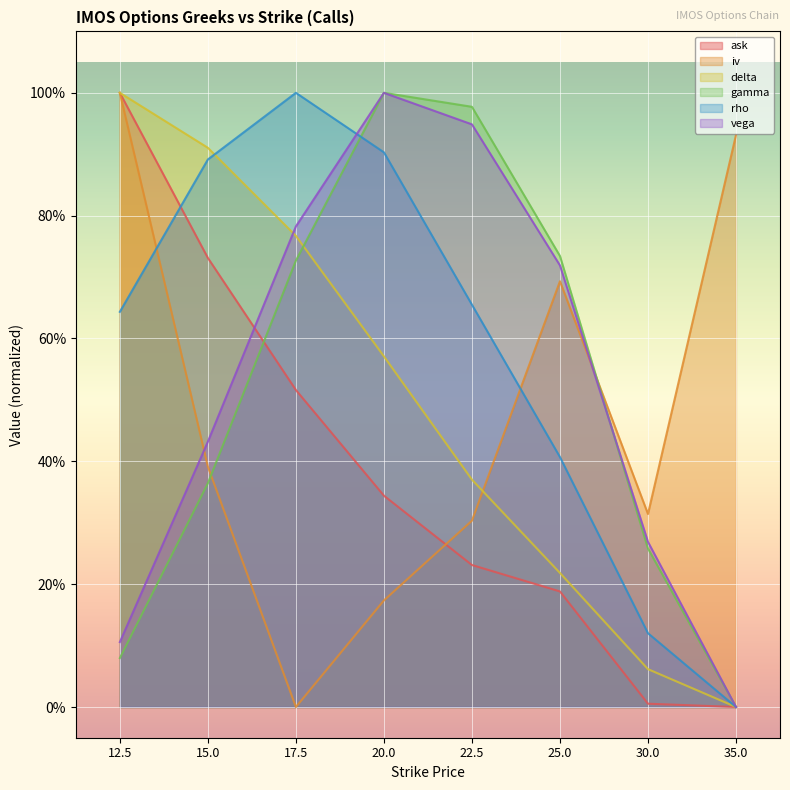

Which series has the largest range (max minus min)?

ask